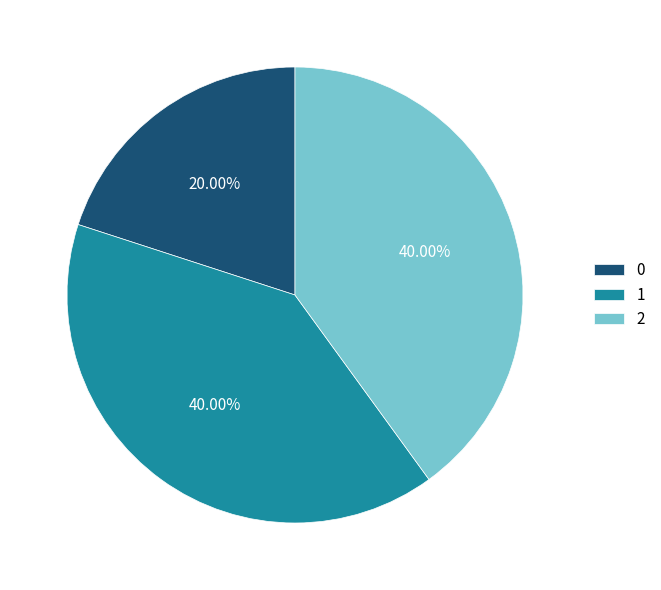

Approximately how many times larger is the value at 1 compared to 2?

1.0